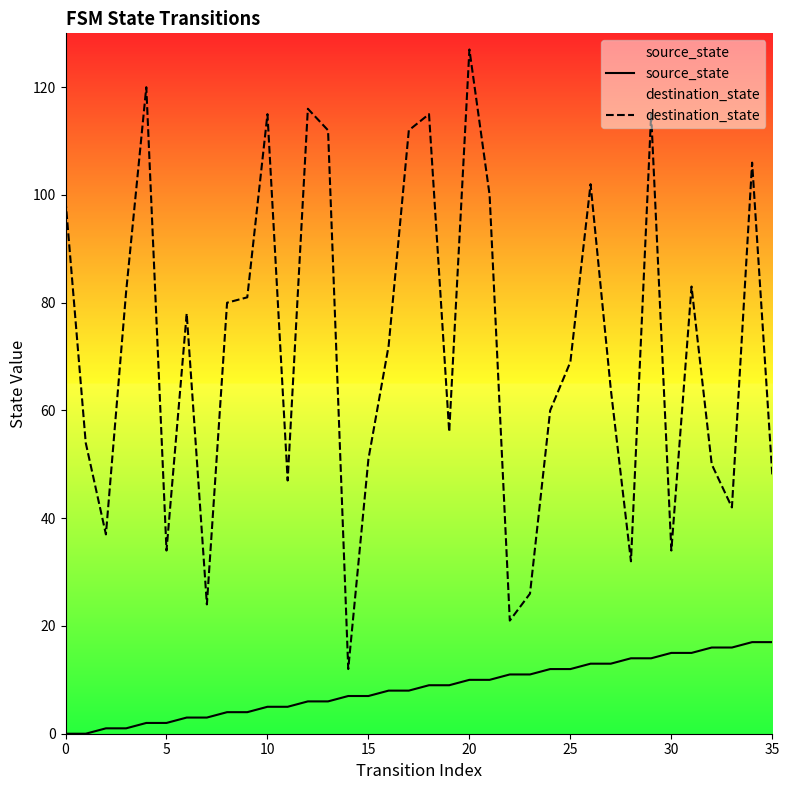

What is the difference between the maximum and minimum values in the source_state series?

17